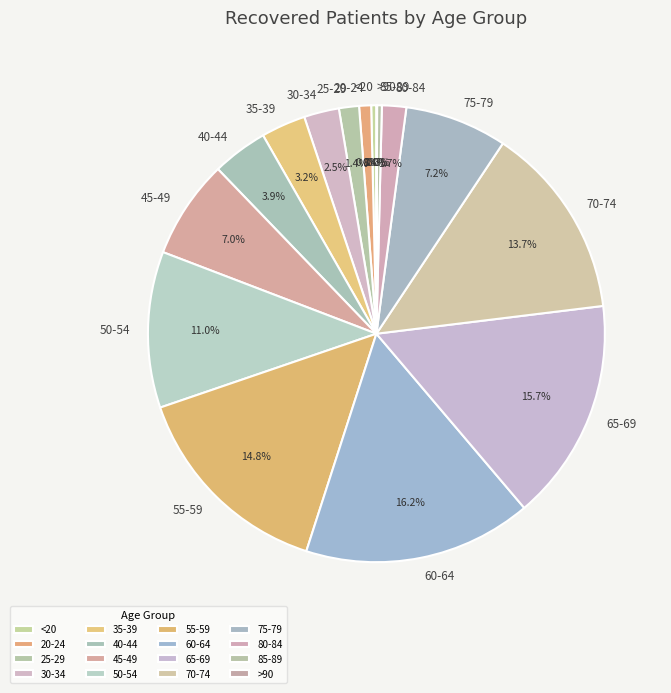

What portion of the pie excludes 65-69?

84.3%